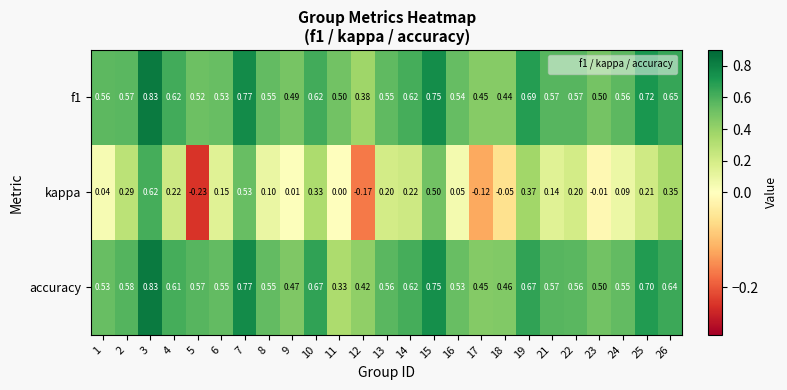

Between 13 and 24, which series saw the biggest shift?

kappa